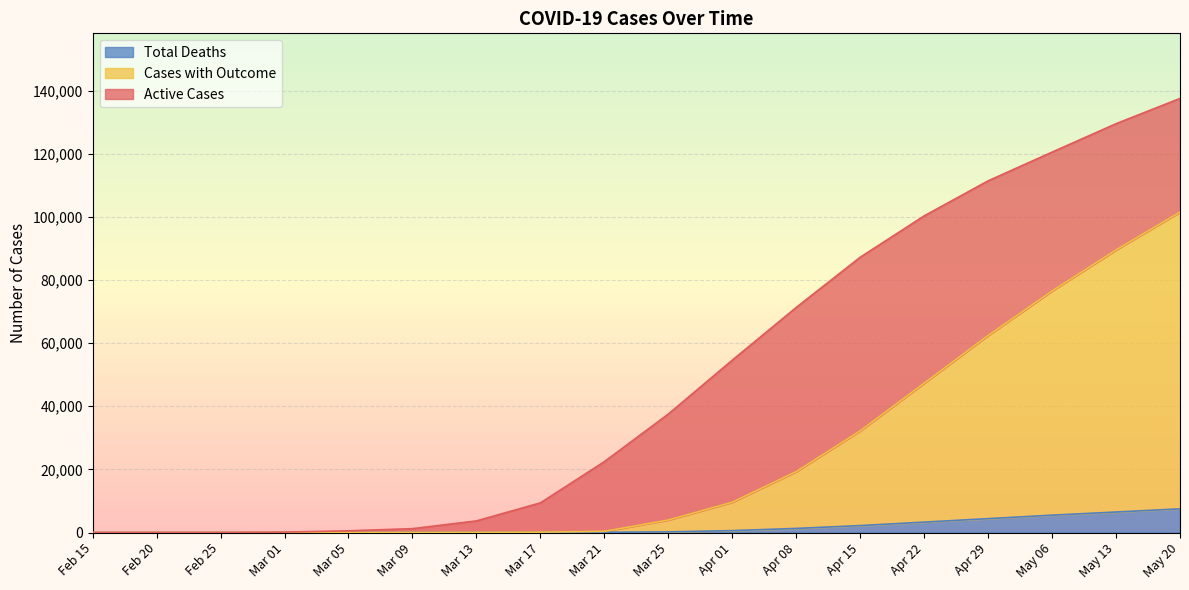

What position from the left is Apr 29?

15